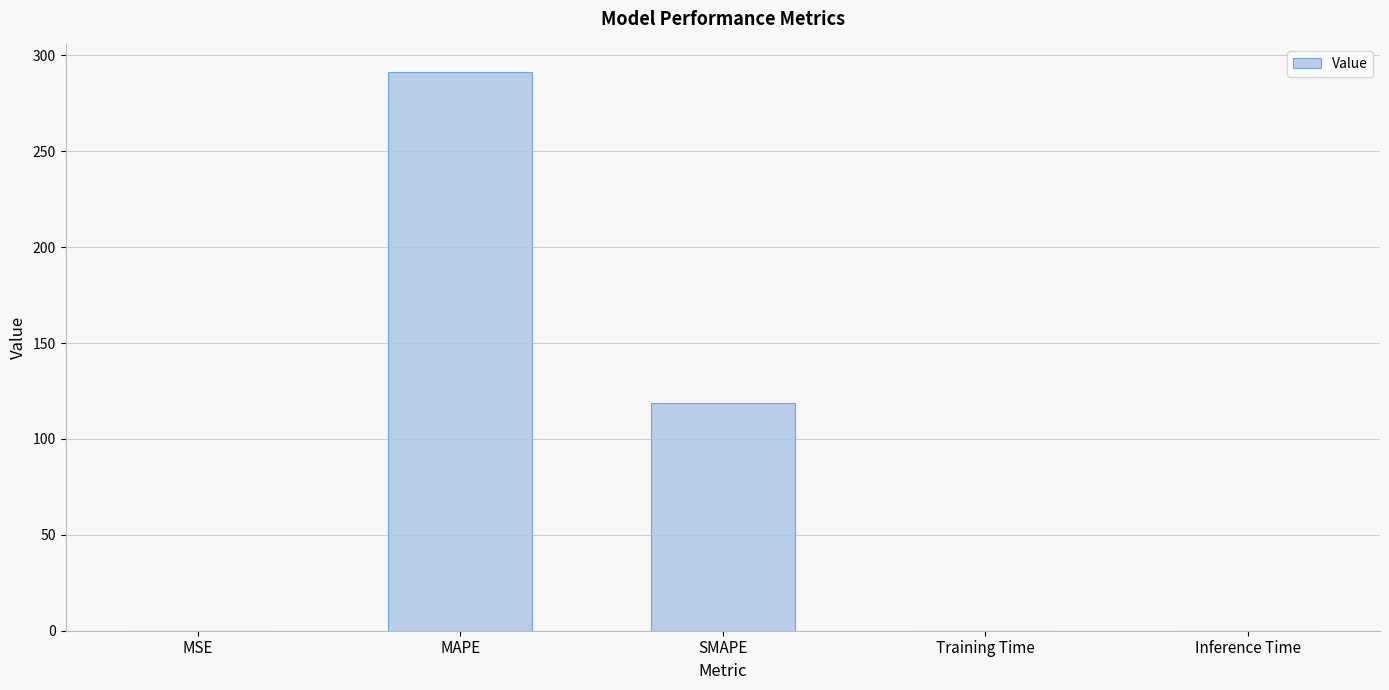

At which label is the value closest to 145?

SMAPE